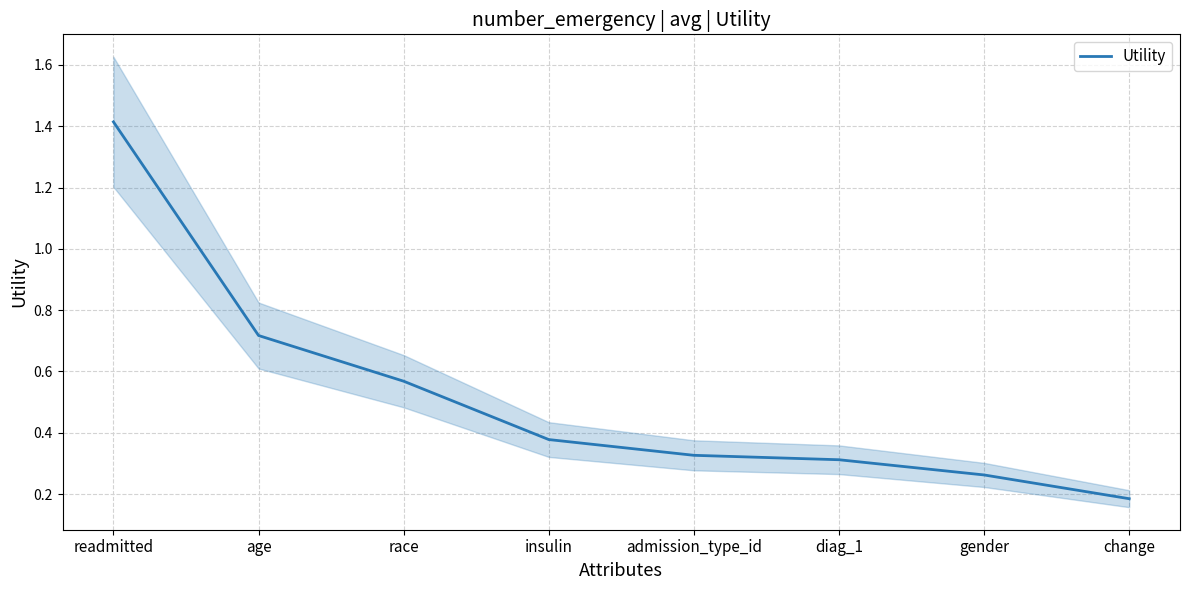

Does the chart have visible grid lines?

Yes